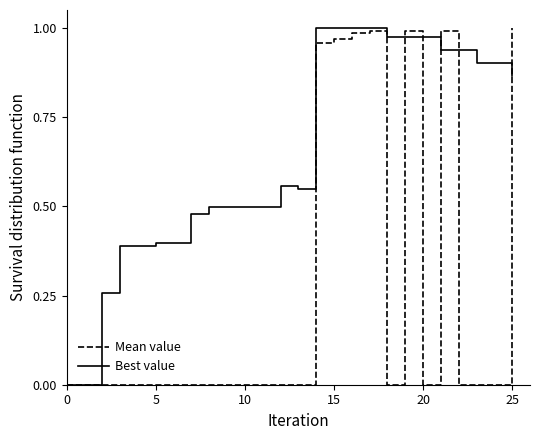

Which series has the largest total across all categories?

Best value